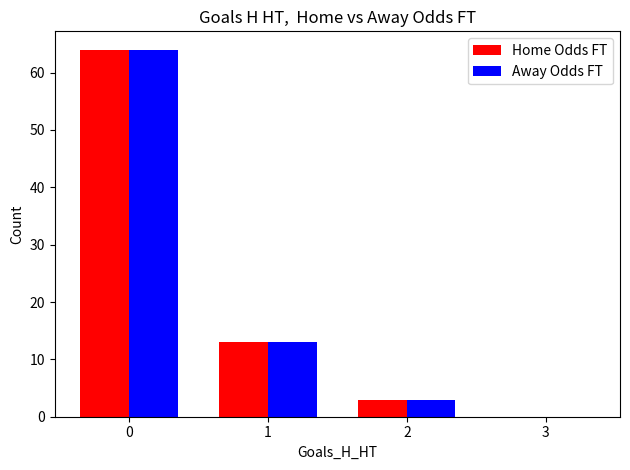

How many groups of bars are there?

4